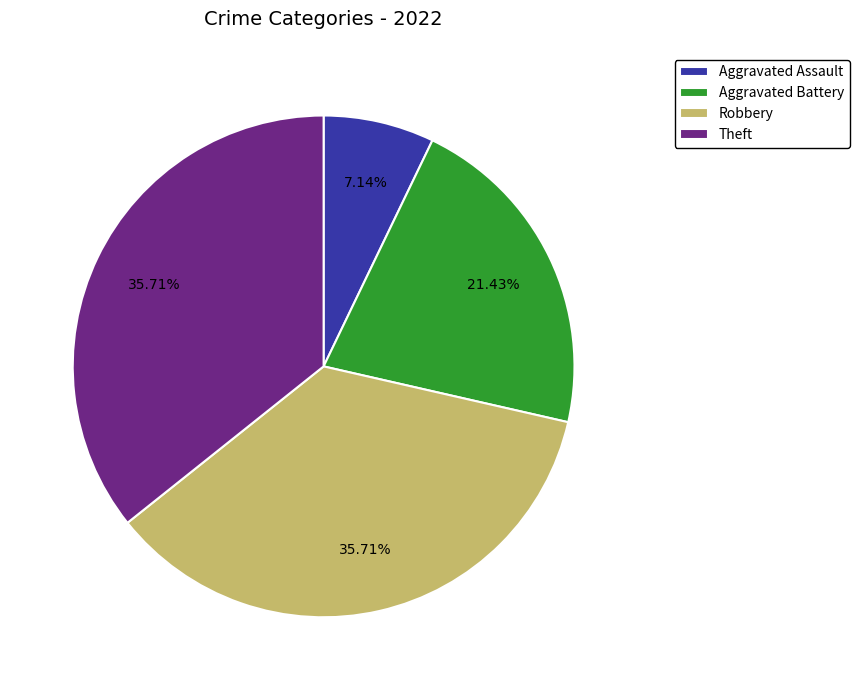

True or false: Theft accounts for 24% of the total.

False